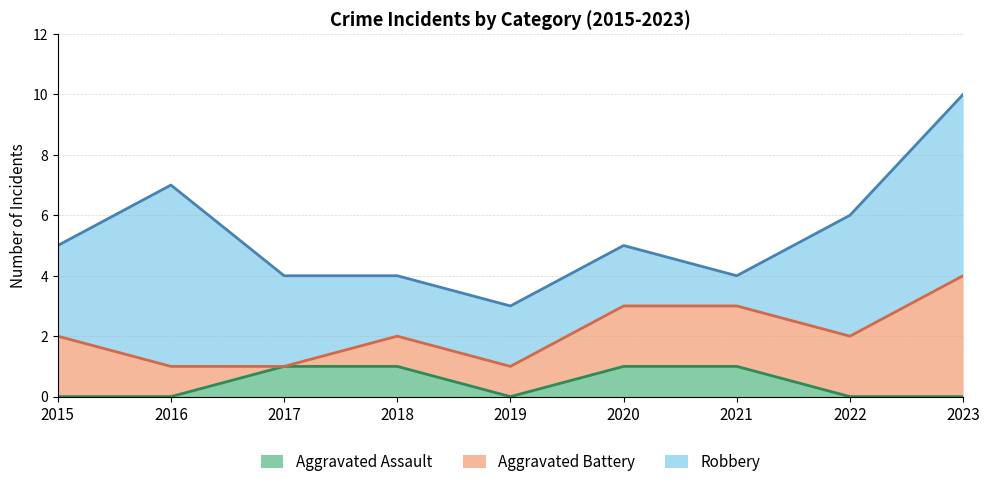

Between 2016 and 2023, which is larger?

2016